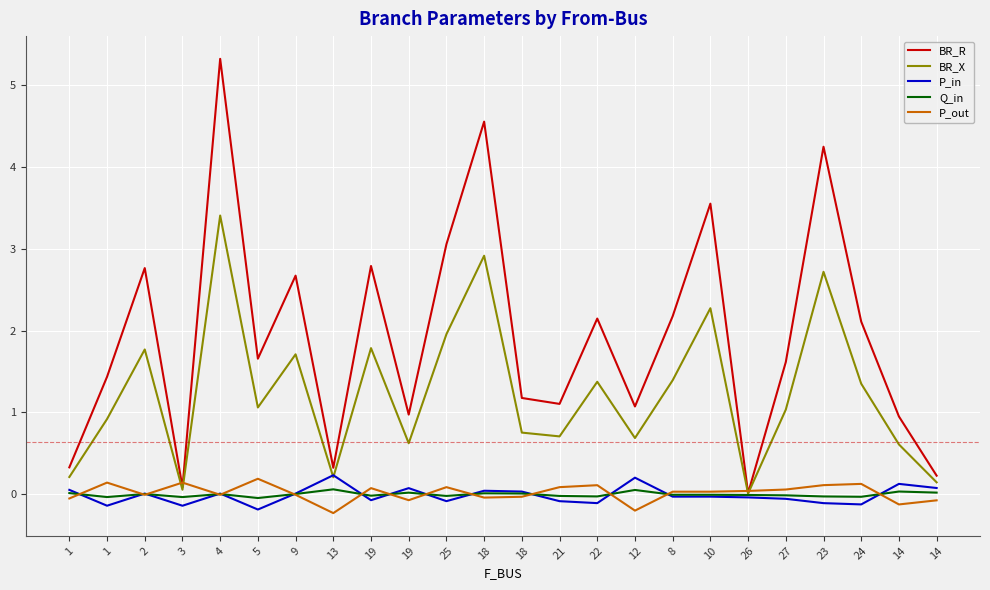

What is the minimum value for P_out?

-0.2